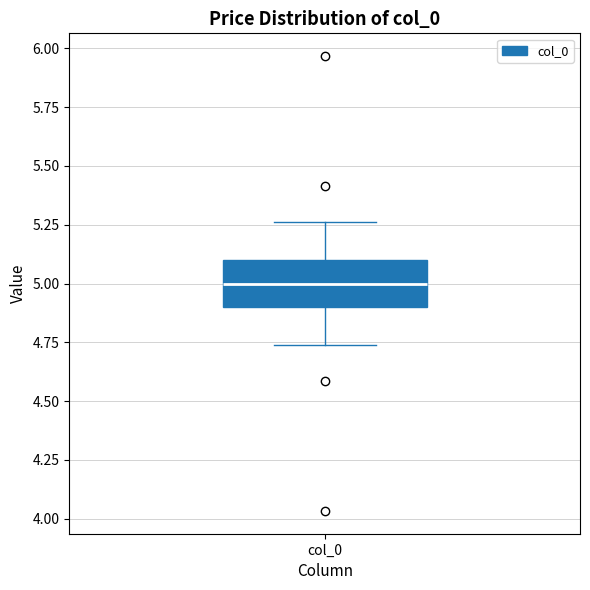

Transcribe this box plot: give where the median line is, the range the box spans, and where the two whiskers end, as read against the y-axis. The values are not printed on the chart, so give them approximately, as read against the axis.

median 5.00, box 4.90 to 5.10, whiskers 4.75 to 5.25